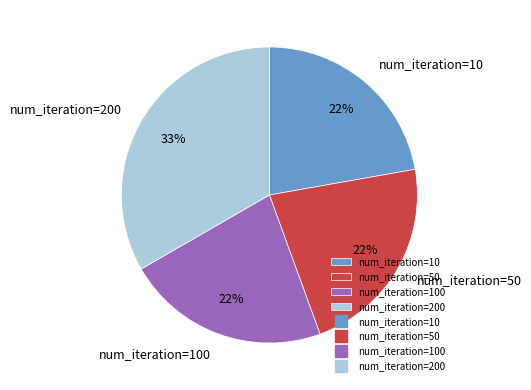

To the nearest percent, what is the combined percentage of num_iteration=50 and num_iteration=200?

56%